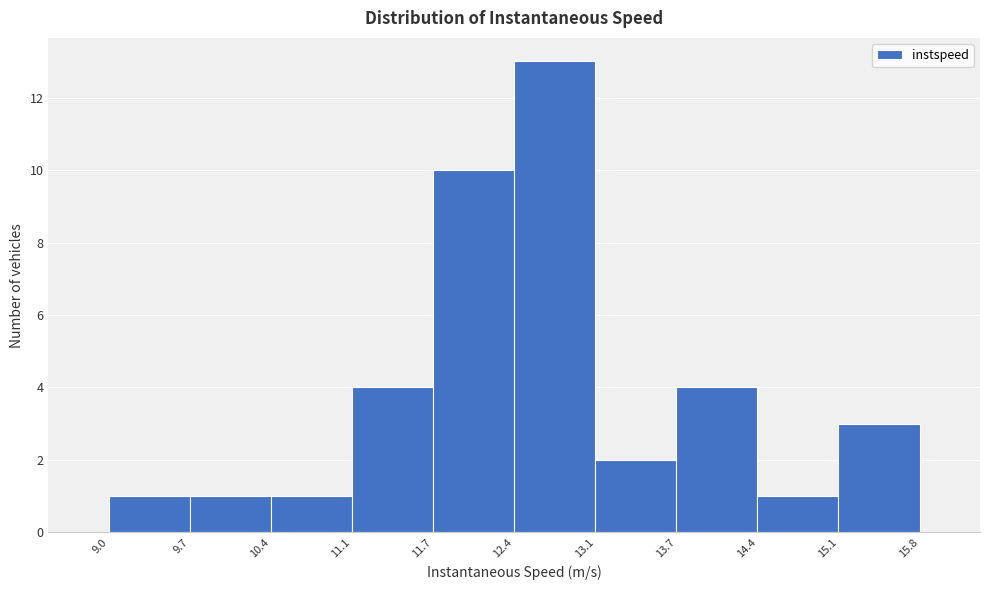

Reading left to right, transcribe this chart: for each bar, give the range it covers on the x-axis and its height. The values are not printed on the chart, so give them approximately, as read against the axis.

9.0 to 9.7: 1
9.7 to 10.4: 1
10.4 to 11.1: 1
11.1 to 11.7: 4
11.7 to 12.4: 10
12.4 to 13.1: 13
13.1 to 13.7: 2
13.7 to 14.4: 4
14.4 to 15.1: 1
15.1 to 15.8: 3